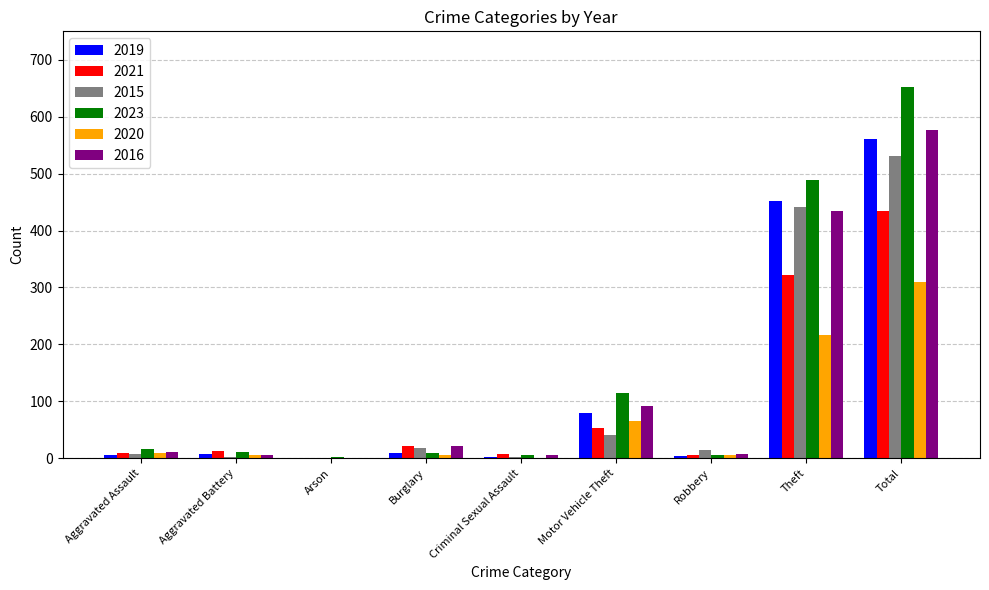

The 2016 series shows 6 at Criminal Sexual Assault. True or false?

True